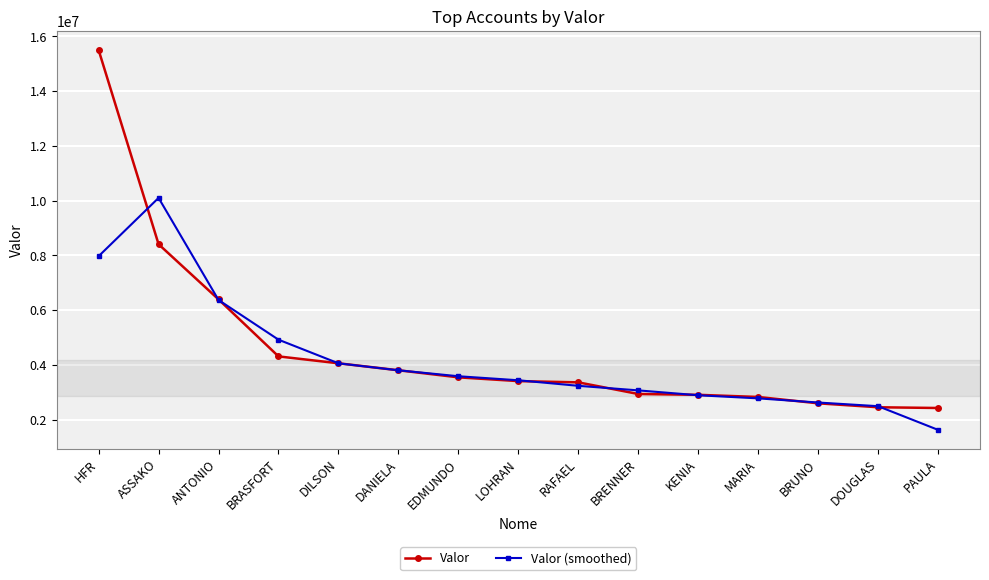

Is this an area chart (filled region under the line)?

No